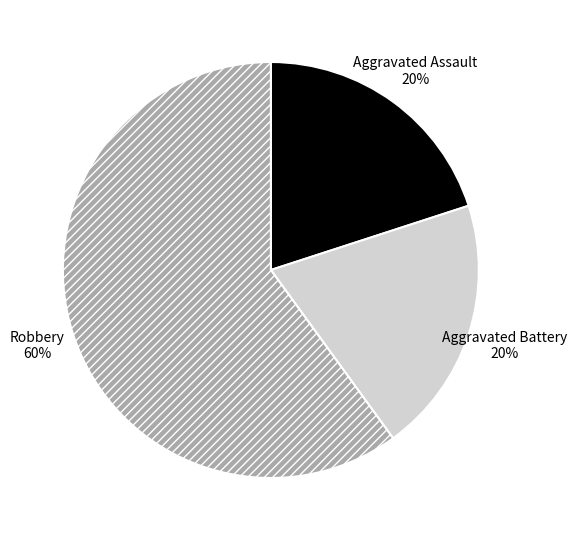

Which category has the biggest portion of the pie?

Robbery